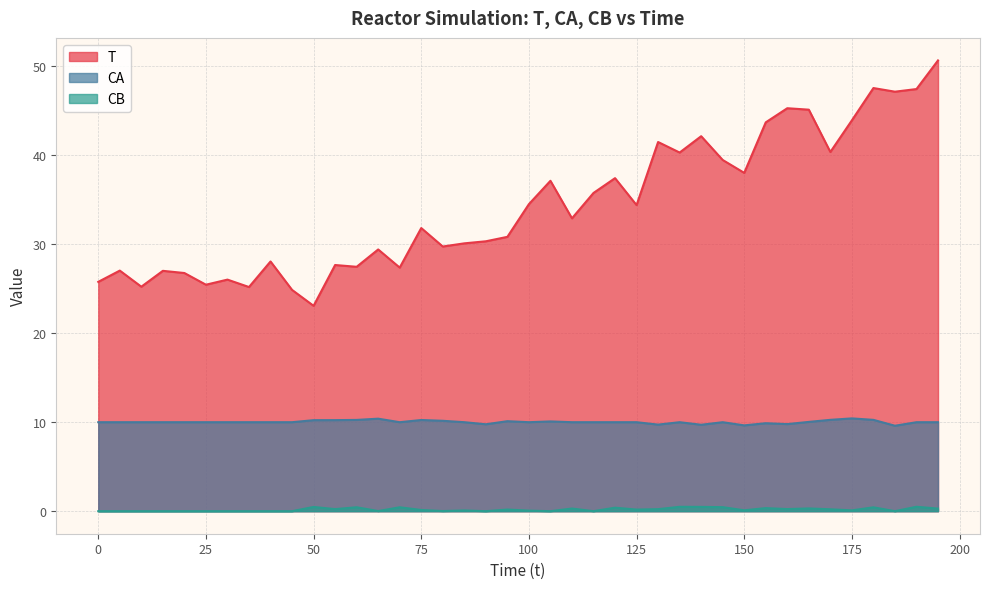

How many lines are shown in the chart?

3